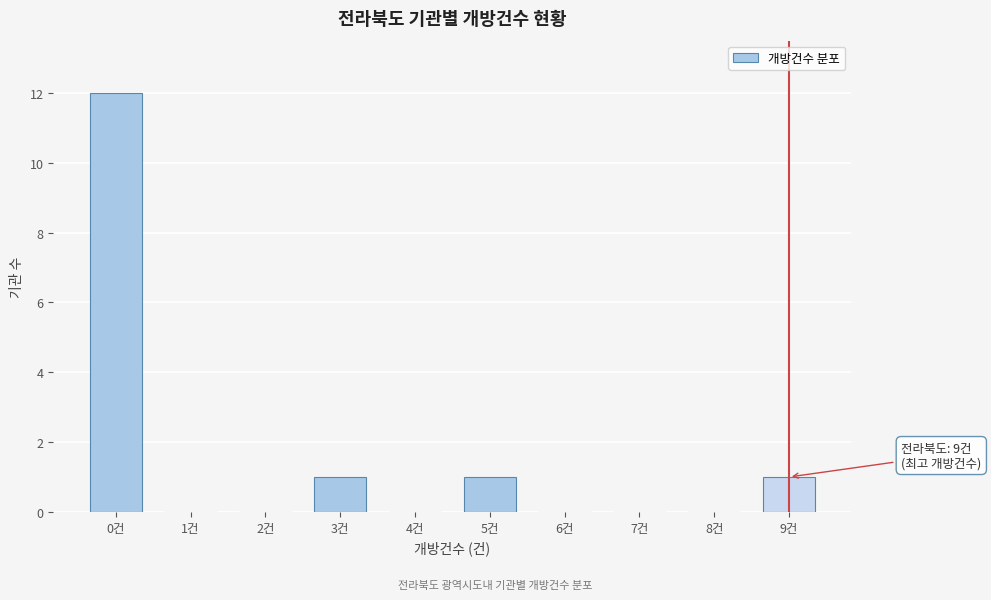

Reading left to right, list all the values displayed in this chart.

0건=12	1건=0	2건=0	3건=1	4건=0	5건=1	6건=0	7건=0	8건=0	9건=1